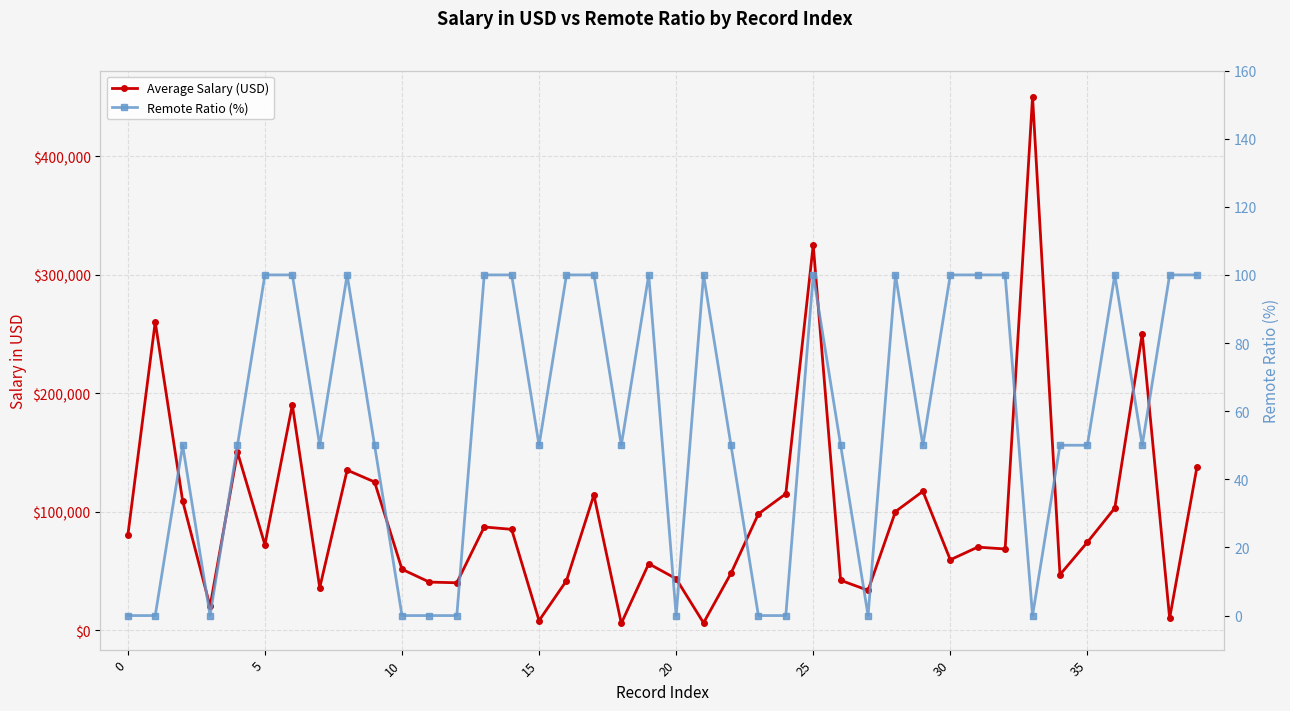

True or false: Average Salary (USD) has a value of 164094 at 29.

False